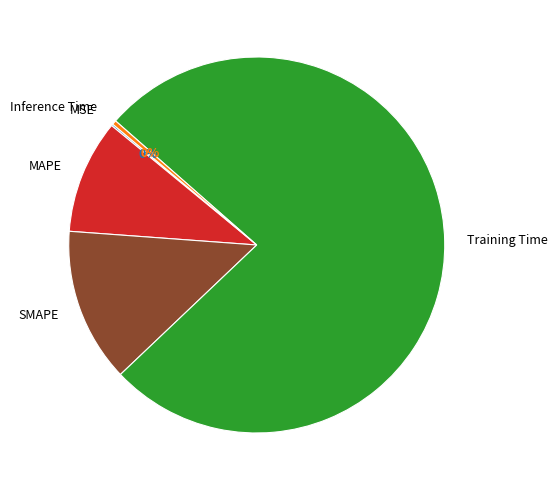

To the nearest percent, what is the average slice percentage?

20%